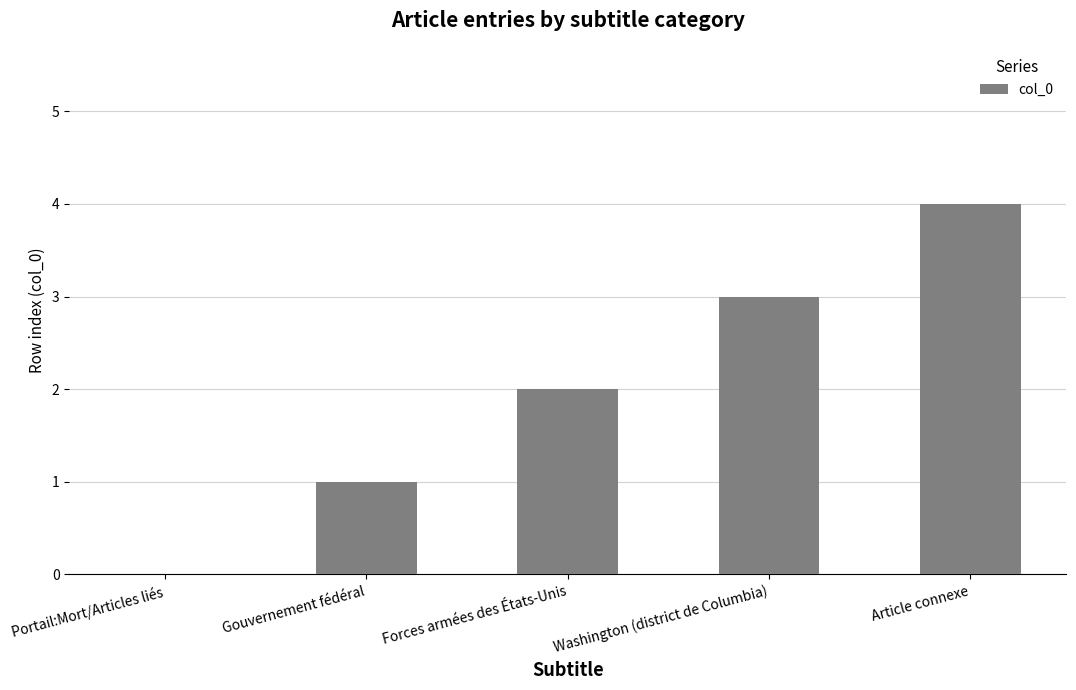

Count the number of data series in this chart.

1